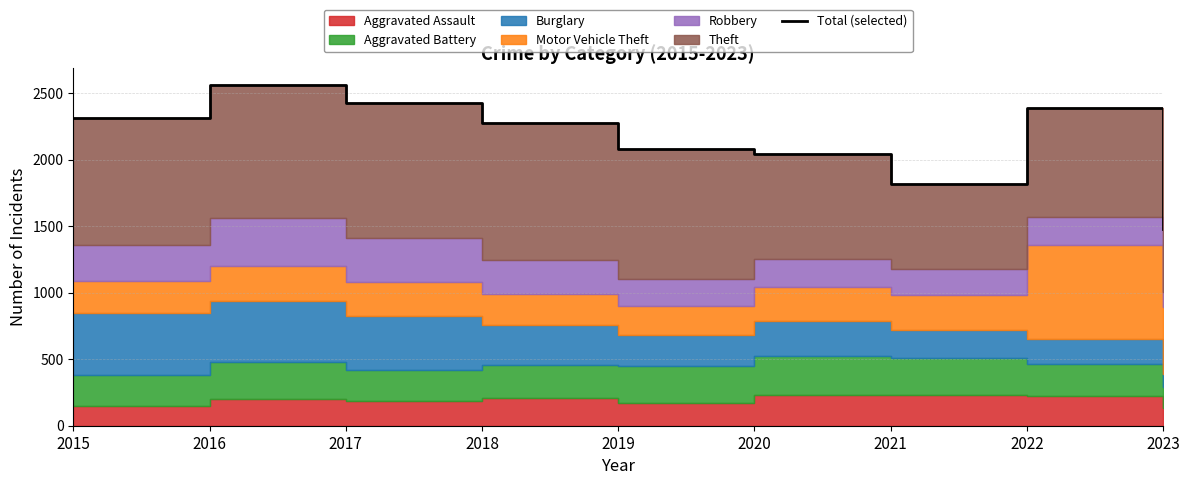

Reading left to right, extract all data points from this chart.

2314	2560	2424	2278	2079	2040	1816	2391	1481